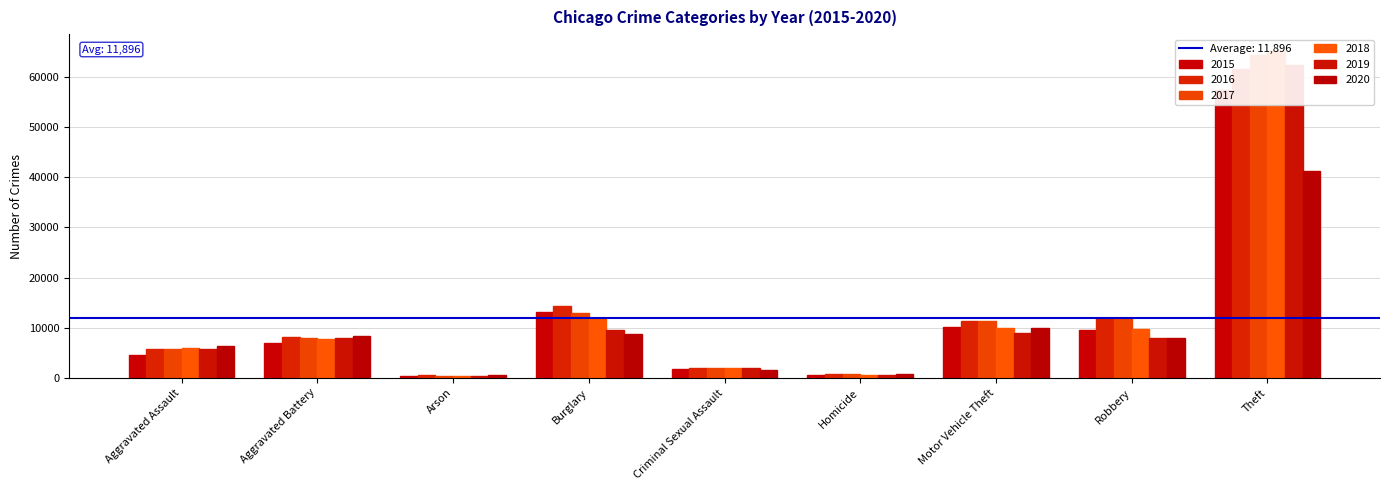

Which series has the largest total across all categories?

2017